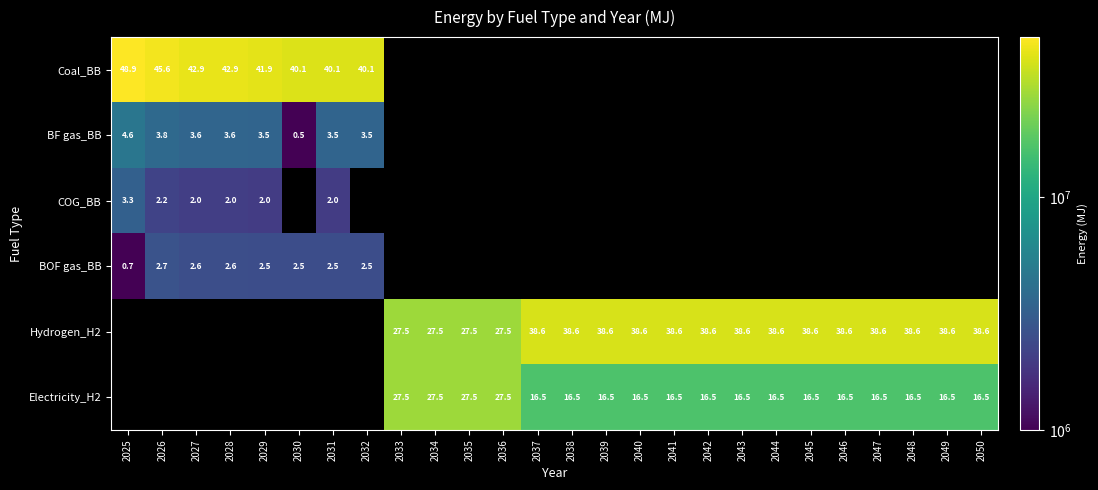

The value of Hydrogen_H2 at 2046 is 51.8. True or false?

False